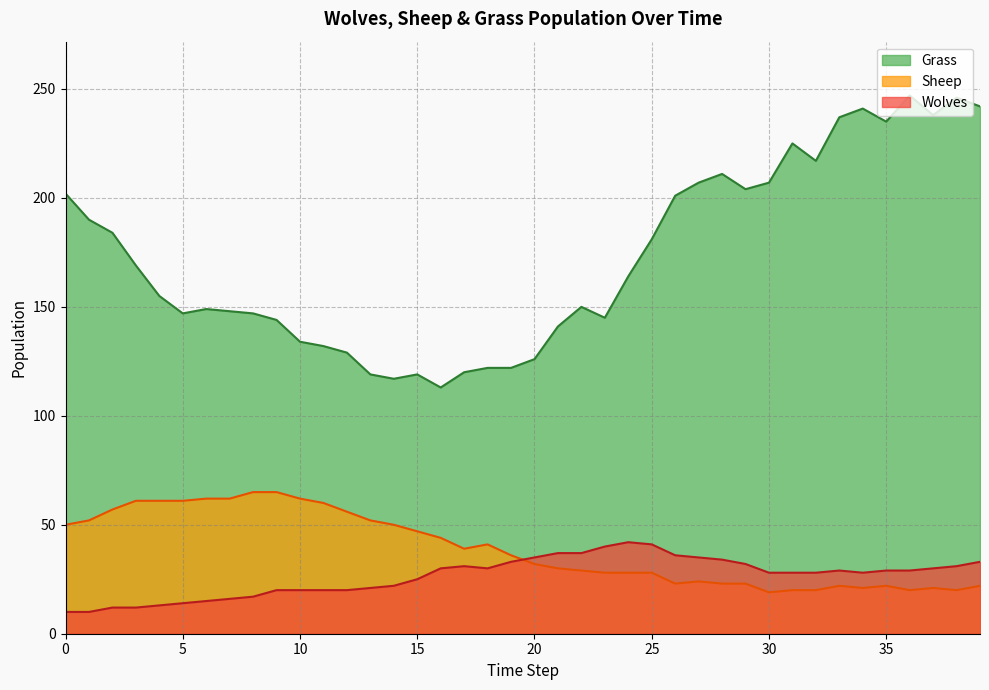

Between 12 and 35, which series saw the biggest shift?

Grass